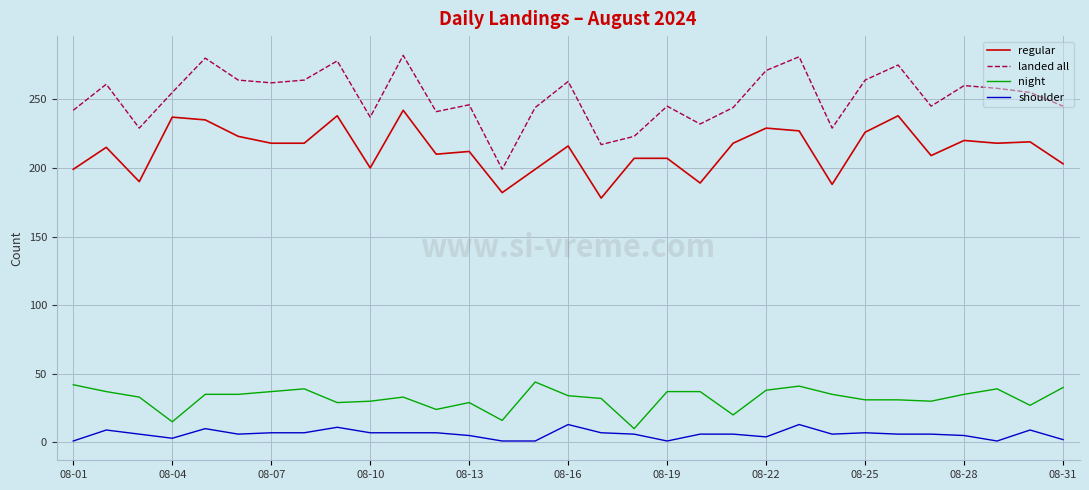

Which series has the largest range (max minus min)?

landed all